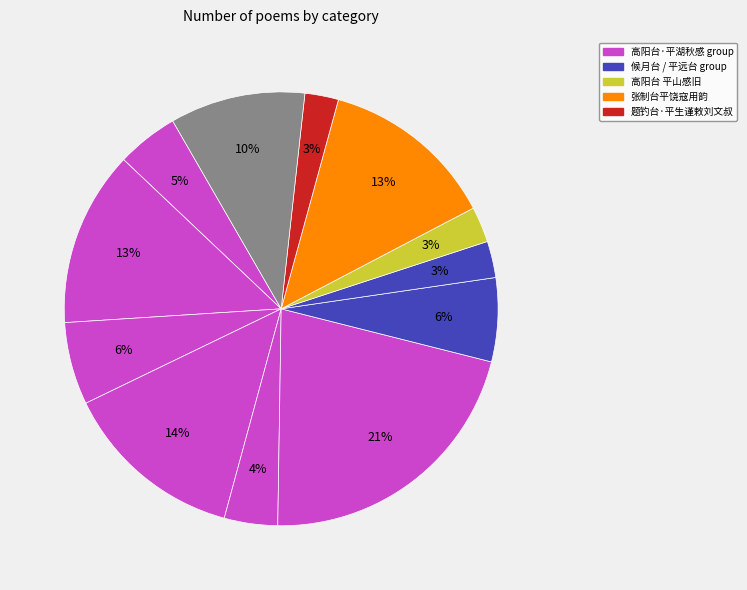

Count the number of slices in the pie.

12